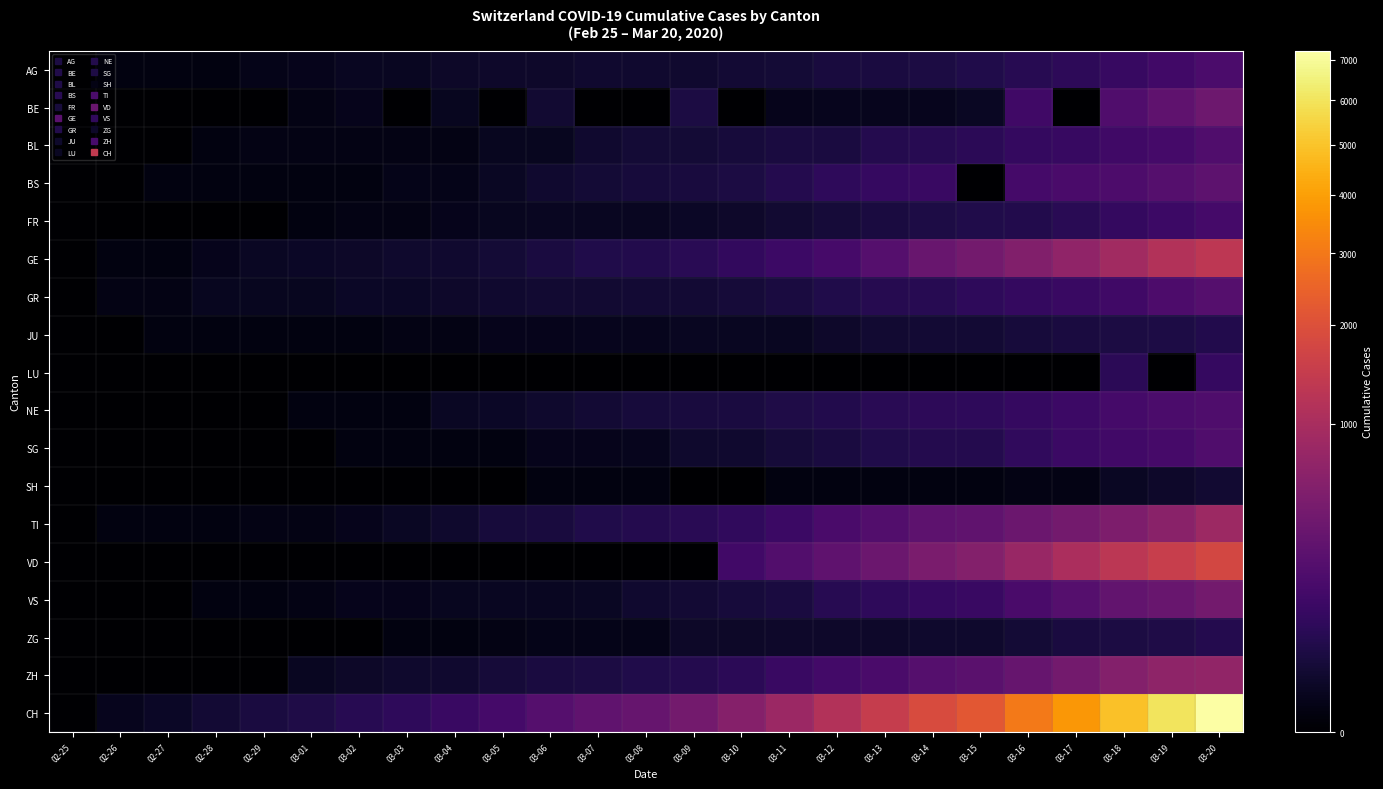

What is the maximum value shown in the chart?

7237